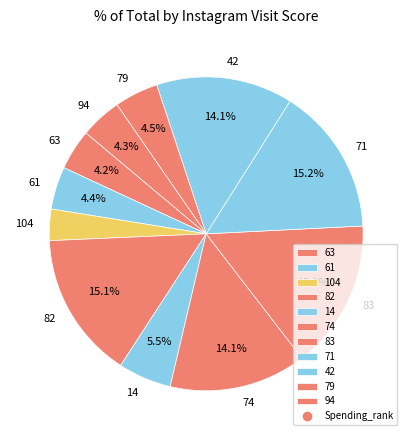

Is there any slice that represents more than half of the pie?

No